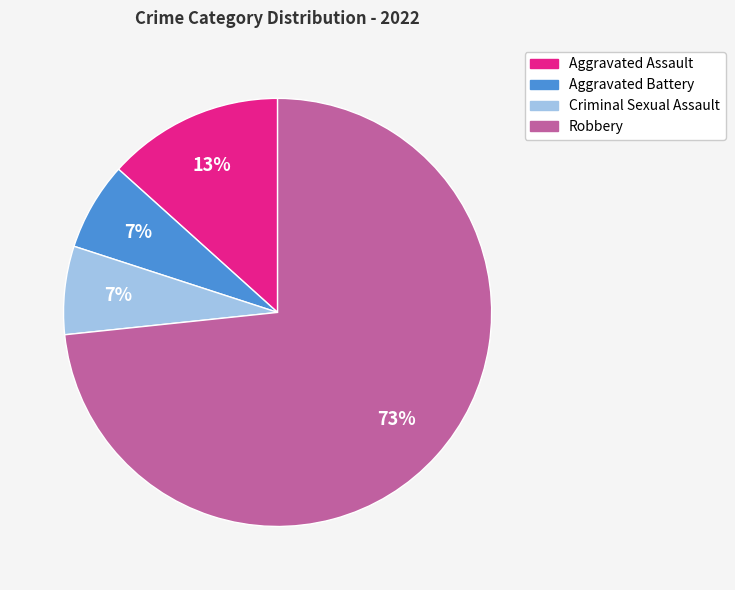

To the nearest percent, what is the combined percentage of Robbery and Aggravated Battery?

80%